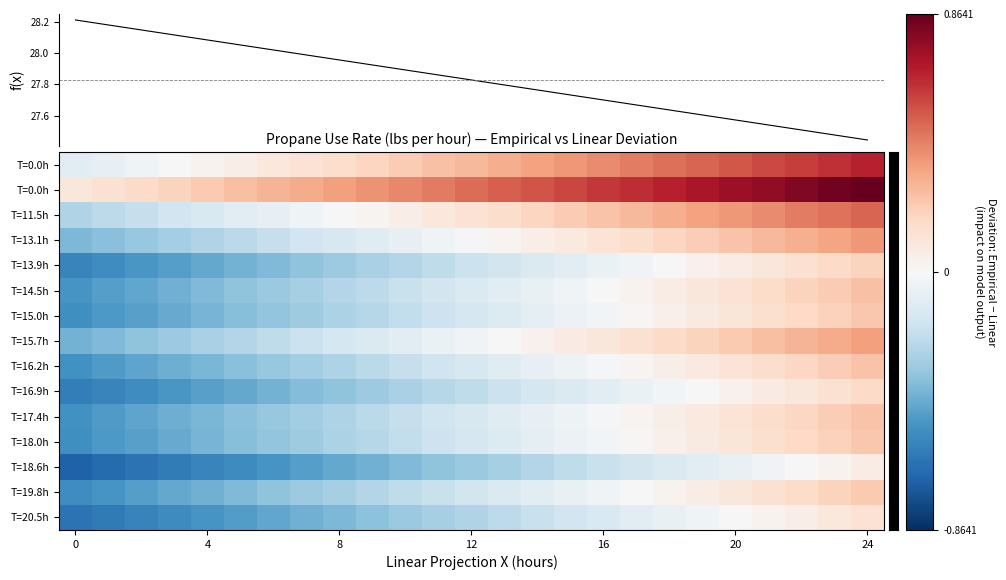

Reading left to right, list all the values displayed in this chart.

Linear Projection: 0=28.2	4=28.2	8=28.1	12=28.1	16=28.1	20=28.1	24=28.0	7=28.0	8=28.0	9=27.9	10=27.9	11=27.9	12=27.8	13=27.8	14=27.8	15=27.7	16=27.7	17=27.7	18=27.6	19=27.6	20=27.6	21=27.5	22=27.5	23=27.5	24=27.4
row_0: 0=-0.1	4=-0.1	8=-0.0	12=-0.0	16=0.0	20=0.1	24=0.1	7=0.1	8=0.2	9=0.2	10=0.2	11=0.3	12=0.3	13=0.3	14=0.3	15=0.4	16=0.4	17=0.4	18=0.5	19=0.5	20=0.5	21=0.6	22=0.6	23=0.6	24=0.7
row_1: 0=0.1	4=0.1	8=0.2	12=0.2	16=0.2	20=0.3	24=0.3	7=0.3	8=0.4	9=0.4	10=0.4	11=0.5	12=0.5	13=0.5	14=0.5	15=0.6	16=0.6	17=0.6	18=0.7	19=0.7	20=0.7	21=0.8	22=0.8	23=0.8	24=0.9
row_2: 0=-0.3	4=-0.2	8=-0.2	12=-0.2	16=-0.1	20=-0.1	24=-0.1	7=-0.0	8=-0.0	9=0.0	10=0.1	11=0.1	12=0.1	13=0.2	14=0.2	15=0.2	16=0.2	17=0.3	18=0.3	19=0.3	20=0.4	21=0.4	22=0.4	23=0.5	24=0.5
row_3: 0=-0.4	4=-0.4	8=-0.3	12=-0.3	16=-0.3	20=-0.2	24=-0.2	7=-0.2	8=-0.1	9=-0.1	10=-0.1	11=-0.0	12=-0.0	13=0.0	14=0.1	15=0.1	16=0.1	17=0.2	18=0.2	19=0.2	20=0.2	21=0.3	22=0.3	23=0.3	24=0.4
row_4: 0=-0.6	4=-0.5	8=-0.5	12=-0.5	16=-0.4	20=-0.4	24=-0.4	7=-0.3	8=-0.3	9=-0.3	10=-0.3	11=-0.2	12=-0.2	13=-0.2	14=-0.1	15=-0.1	16=-0.1	17=-0.0	18=0.0	19=0.0	20=0.1	21=0.1	22=0.1	23=0.2	24=0.2
row_5: 0=-0.5	4=-0.5	8=-0.4	12=-0.4	16=-0.4	20=-0.4	24=-0.3	7=-0.3	8=-0.3	9=-0.2	10=-0.2	11=-0.2	12=-0.1	13=-0.1	14=-0.1	15=-0.0	16=-0.0	17=0.0	18=0.1	19=0.1	20=0.1	21=0.2	22=0.2	23=0.2	24=0.3
row_6: 0=-0.5	4=-0.5	8=-0.5	12=-0.4	16=-0.4	20=-0.4	24=-0.3	7=-0.3	8=-0.3	9=-0.2	10=-0.2	11=-0.2	12=-0.1	13=-0.1	14=-0.1	15=-0.1	16=-0.0	17=0.0	18=0.0	19=0.1	20=0.1	21=0.1	22=0.2	23=0.2	24=0.2
row_7: 0=-0.4	4=-0.4	8=-0.3	12=-0.3	16=-0.3	20=-0.3	24=-0.2	7=-0.2	8=-0.2	9=-0.1	10=-0.1	11=-0.1	12=-0.0	13=0.0	14=0.0	15=0.1	16=0.1	17=0.1	18=0.2	19=0.2	20=0.2	21=0.3	22=0.3	23=0.3	24=0.4
row_8: 0=-0.5	4=-0.5	8=-0.5	12=-0.4	16=-0.4	20=-0.4	24=-0.3	7=-0.3	8=-0.3	9=-0.2	10=-0.2	11=-0.2	12=-0.1	13=-0.1	14=-0.1	15=-0.0	16=-0.0	17=0.0	18=0.1	19=0.1	20=0.1	21=0.1	22=0.2	23=0.2	24=0.2
row_9: 0=-0.6	4=-0.6	8=-0.5	12=-0.5	16=-0.5	20=-0.4	24=-0.4	7=-0.4	8=-0.3	9=-0.3	10=-0.3	11=-0.2	12=-0.2	13=-0.2	14=-0.2	15=-0.1	16=-0.1	17=-0.1	18=-0.0	19=0.0	20=0.0	21=0.1	22=0.1	23=0.1	24=0.2
row_10: 0=-0.5	4=-0.5	8=-0.5	12=-0.4	16=-0.4	20=-0.4	24=-0.3	7=-0.3	8=-0.3	9=-0.2	10=-0.2	11=-0.2	12=-0.1	13=-0.1	14=-0.1	15=-0.0	16=-0.0	17=0.0	18=0.1	19=0.1	20=0.1	21=0.1	22=0.2	23=0.2	24=0.2
row_11: 0=-0.5	4=-0.5	8=-0.5	12=-0.4	16=-0.4	20=-0.4	24=-0.3	7=-0.3	8=-0.3	9=-0.2	10=-0.2	11=-0.2	12=-0.1	13=-0.1	14=-0.1	15=-0.1	16=-0.0	17=0.0	18=0.0	19=0.1	20=0.1	21=0.1	22=0.2	23=0.2	24=0.2
row_12: 0=-0.7	4=-0.7	8=-0.6	12=-0.6	16=-0.6	20=-0.5	24=-0.5	7=-0.5	8=-0.4	9=-0.4	10=-0.4	11=-0.3	12=-0.3	13=-0.3	14=-0.3	15=-0.2	16=-0.2	17=-0.2	18=-0.1	19=-0.1	20=-0.1	21=-0.0	22=0.0	23=0.0	24=0.1
row_13: 0=-0.5	4=-0.5	8=-0.5	12=-0.4	16=-0.4	20=-0.4	24=-0.3	7=-0.3	8=-0.3	9=-0.3	10=-0.2	11=-0.2	12=-0.2	13=-0.1	14=-0.1	15=-0.1	16=-0.0	17=0.0	18=0.0	19=0.1	20=0.1	21=0.1	22=0.2	23=0.2	24=0.2
row_14: 0=-0.6	4=-0.6	8=-0.6	12=-0.5	16=-0.5	20=-0.5	24=-0.4	7=-0.4	8=-0.4	9=-0.4	10=-0.3	11=-0.3	12=-0.3	13=-0.2	14=-0.2	15=-0.2	16=-0.1	17=-0.1	18=-0.1	19=-0.0	20=-0.0	21=0.0	22=0.1	23=0.1	24=0.1